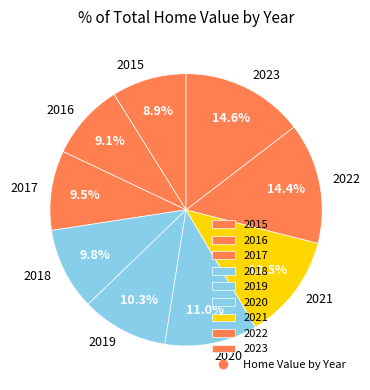

To the nearest percent, what is the difference between the largest and smallest slice percentages?

6%